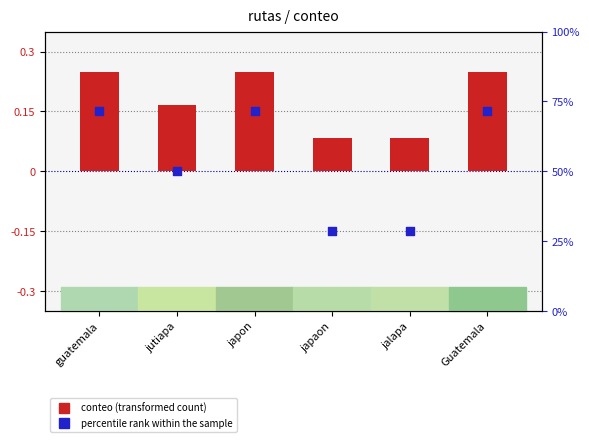

Which series contains the lowest Y value?

percentile rank within the sample